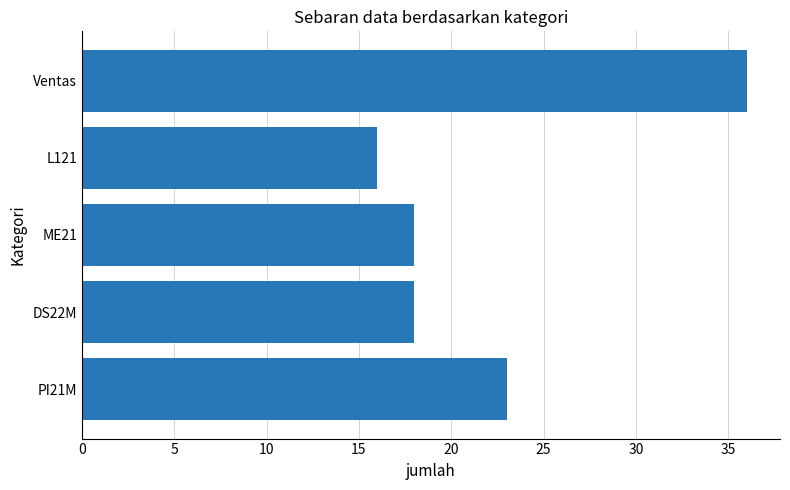

What is the difference between the maximum and second lowest values?

18